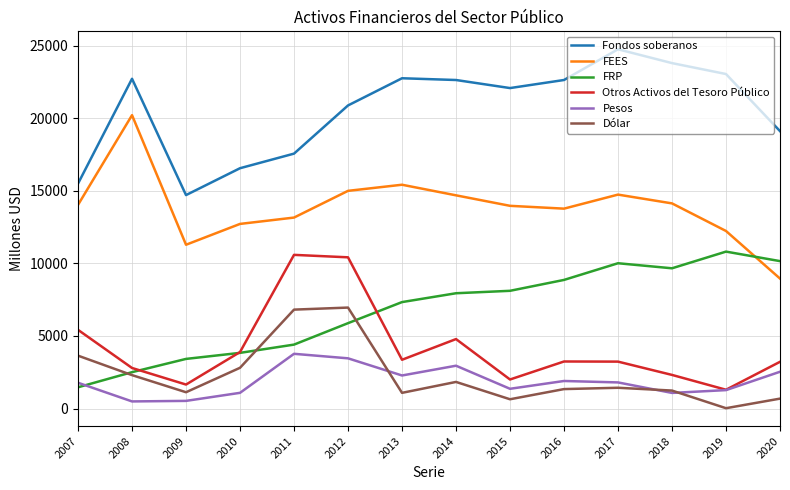

What is the difference between the maximum and minimum values in the Dólar series?

6932